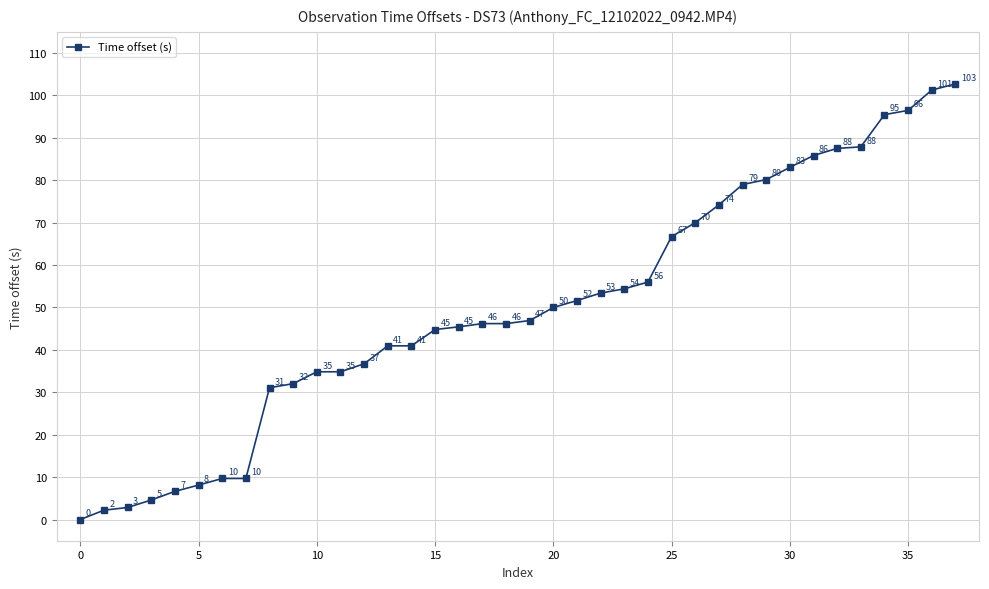

What is the value of the 18th point from the left?

46.2